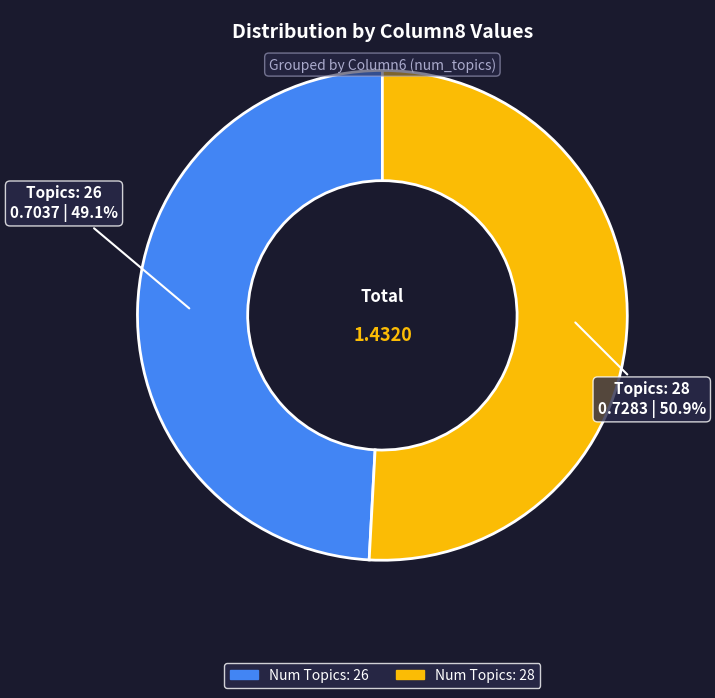

Does any single category account for the majority?

Yes